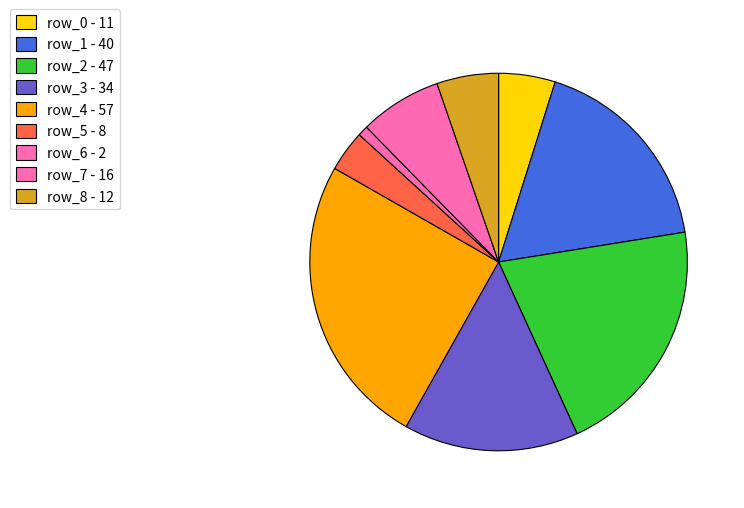

Count the number of slices in the pie.

9